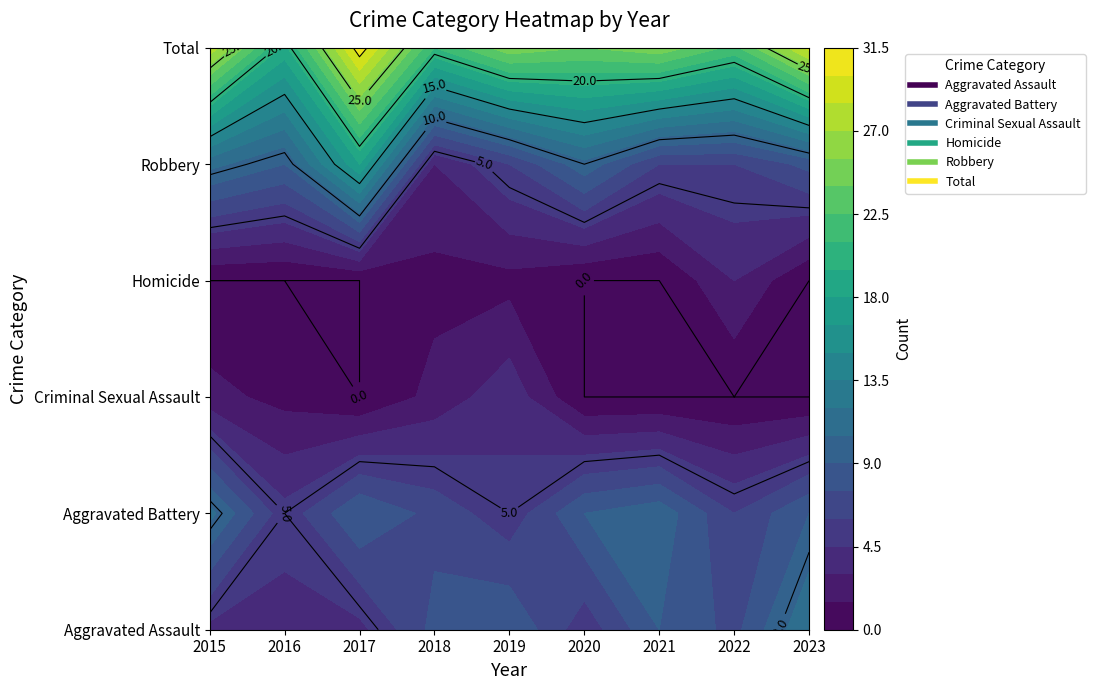

Rank the series at 2020 from highest to lowest value.

Total, Robbery, Aggravated Battery, Aggravated Assault, Criminal Sexual Assault, Homicide